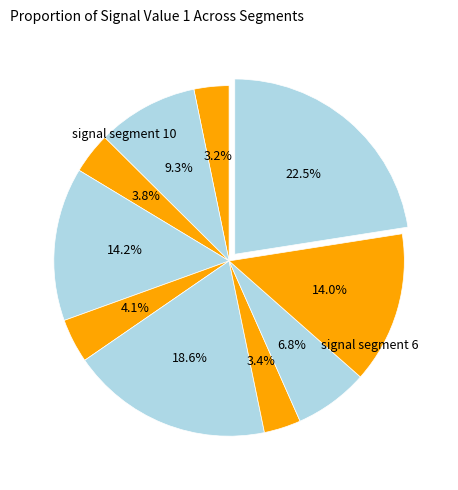

How many segments does this pie chart have?

10